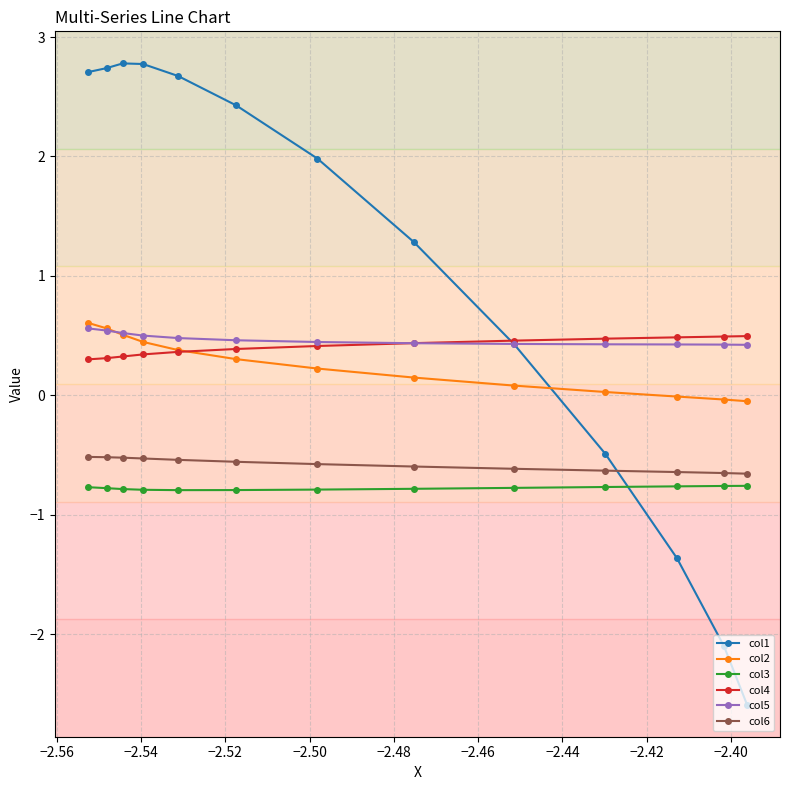

What is the smallest value displayed?

-2.6